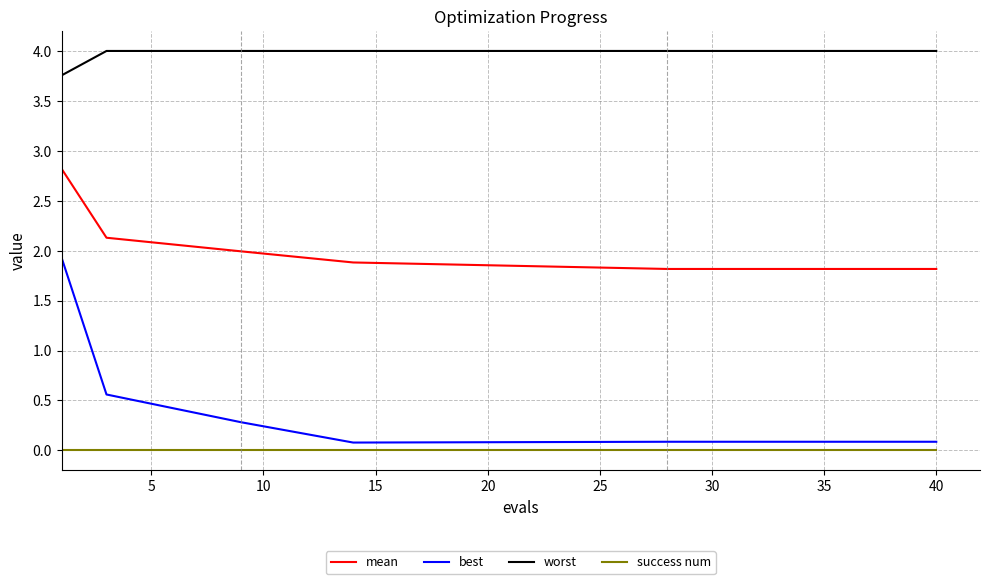

How many lines are shown in the chart?

4